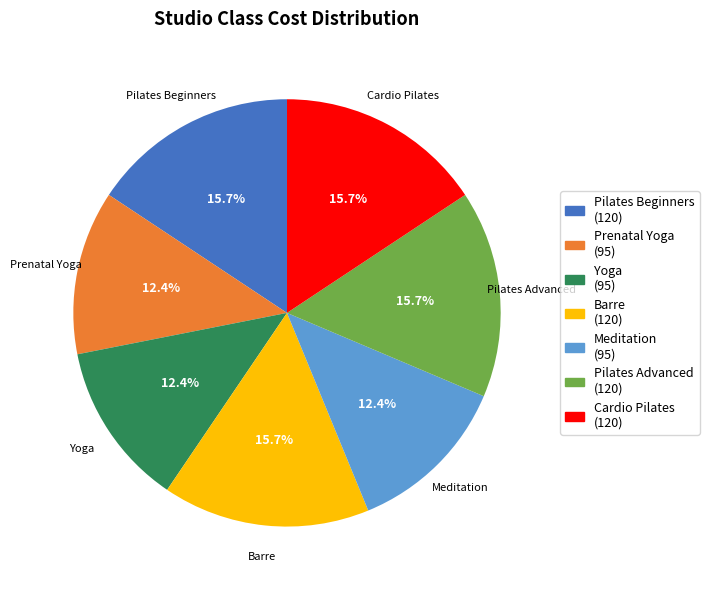

What percentage is NOT represented by Meditation?

87.6%